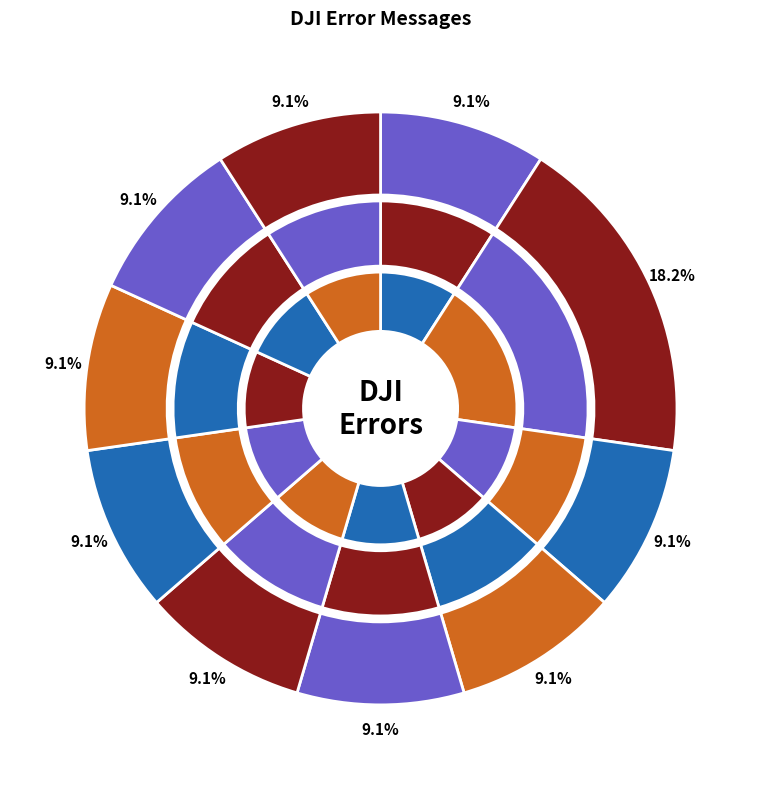

To the nearest percent, what portion does Unknown Error Cannot Takeoff represent?

11%